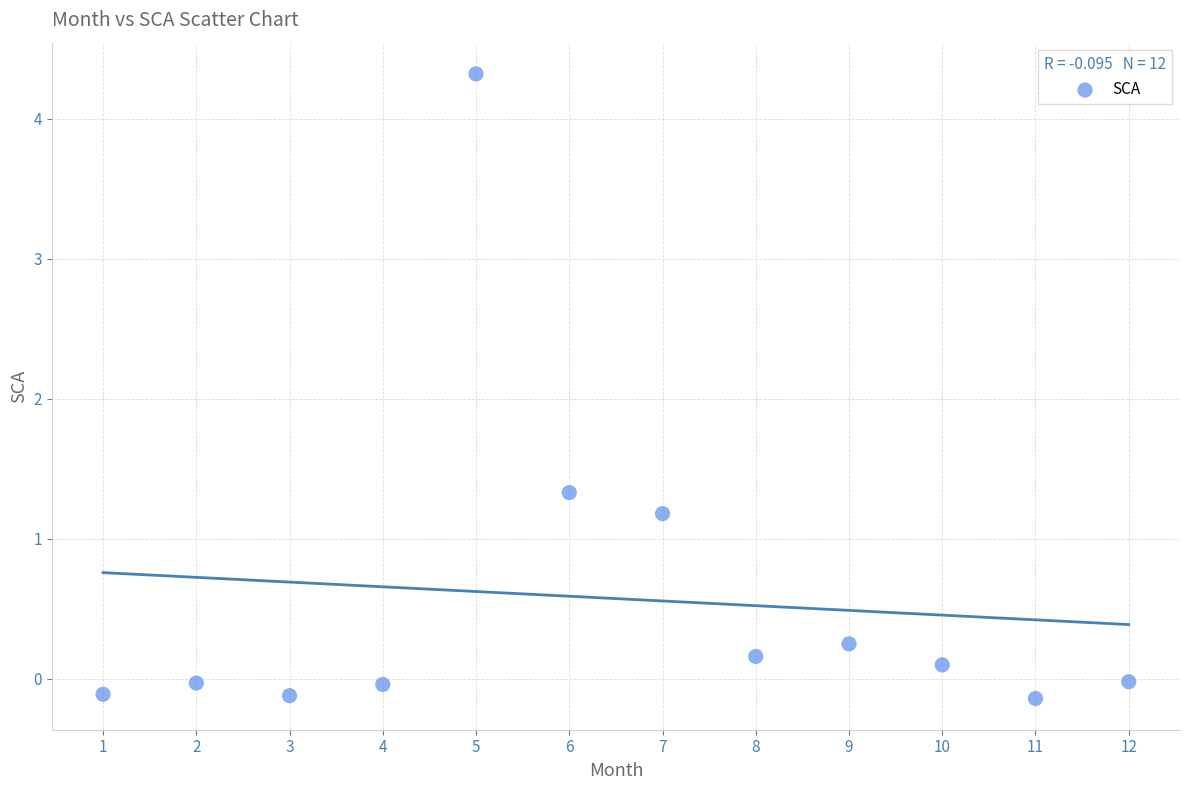

What Y value in the scatter plot is closest to 2?

1.3